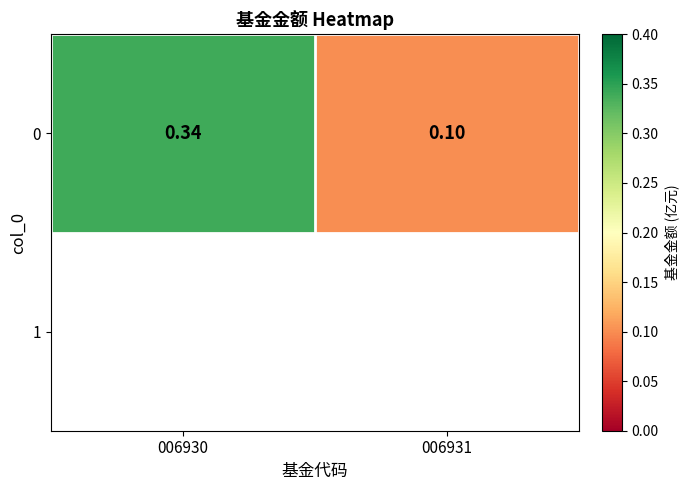

At which category does the chart reach its peak across all series?

006930